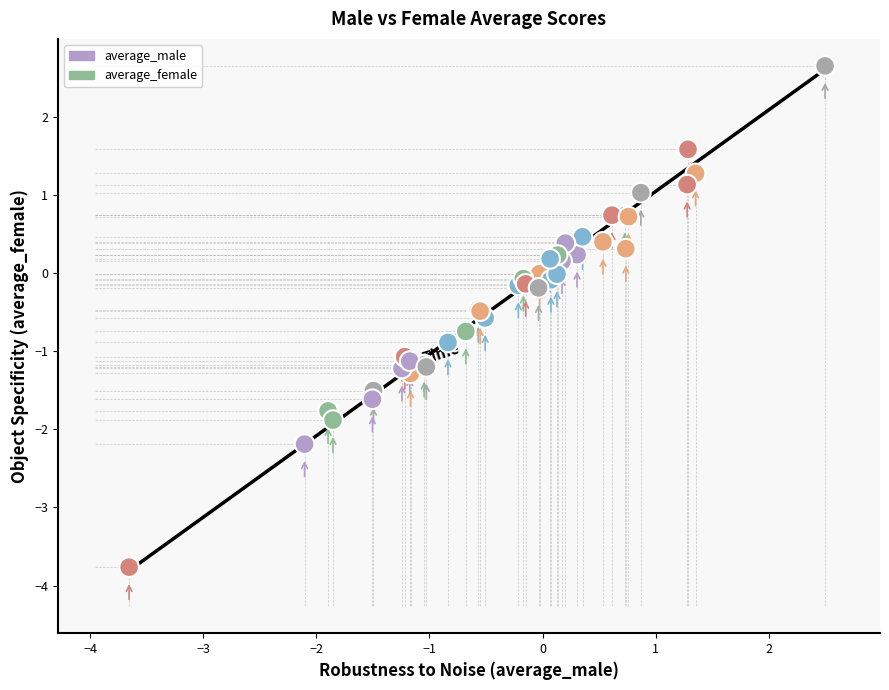

Which series has the largest Y range (max minus min)?

average_male